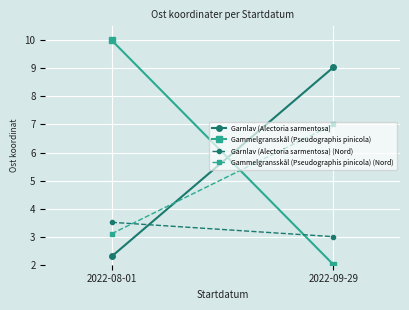

At which category is the sum across all series the highest?

2022-09-29